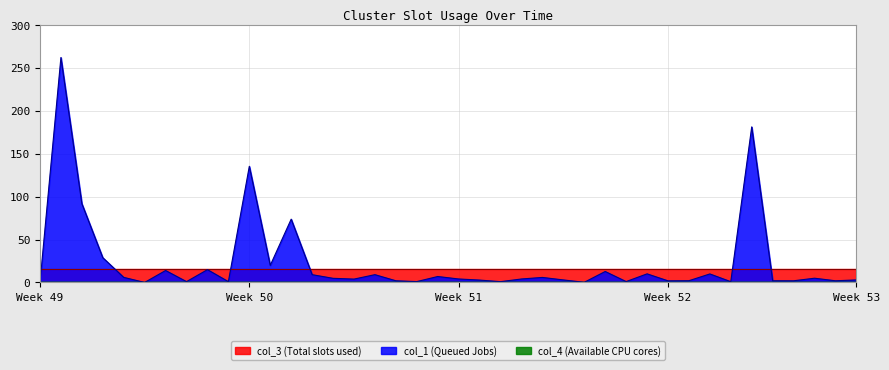

Rank the categories by col_4 value from highest to lowest.

0, 1, 2, 3, 4, 5, 6, 7, 8, 9, 10, 11, 12, 13, 14, 15, 16, 17, 18, 19, 20, 21, 22, 23, 24, 25, 26, 27, 28, 29, 30, 31, 32, 33, 34, 35, 36, 37, 38, 39